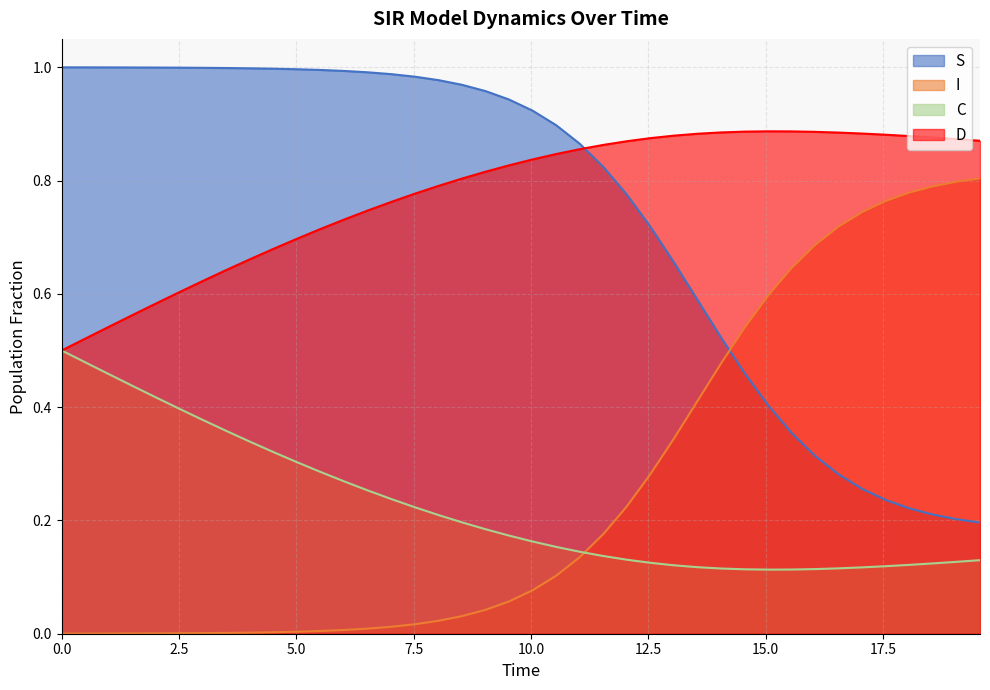

List the series in order of their peak value, lowest first.

C, I, D, S